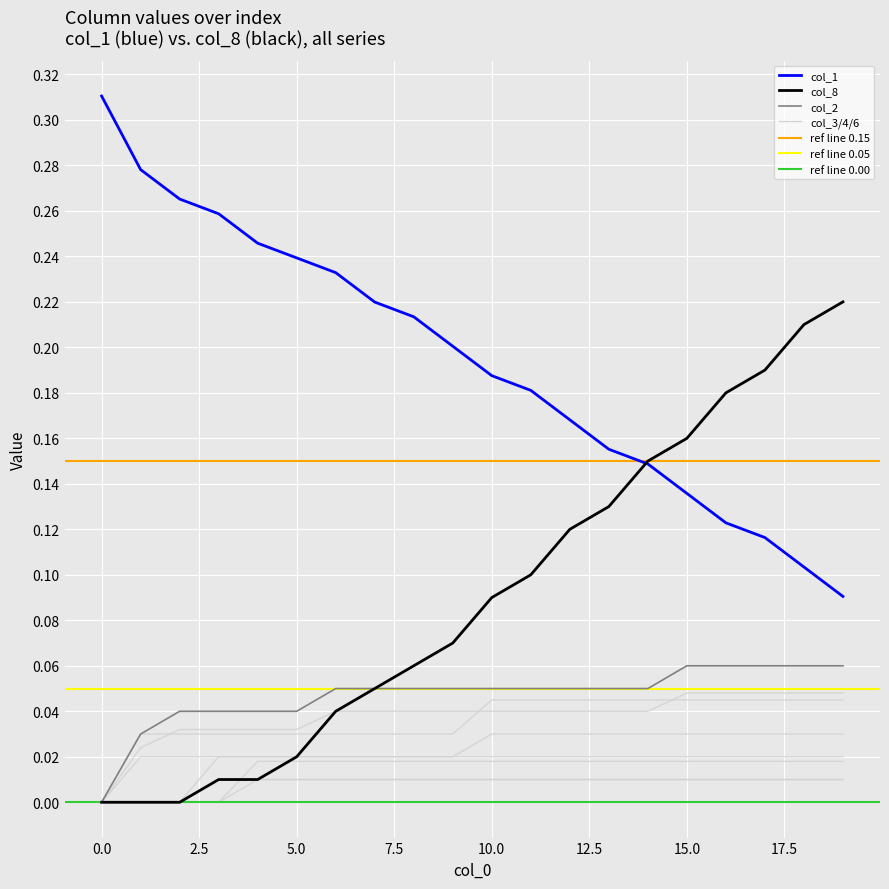

What is the greatest value displayed?

0.3